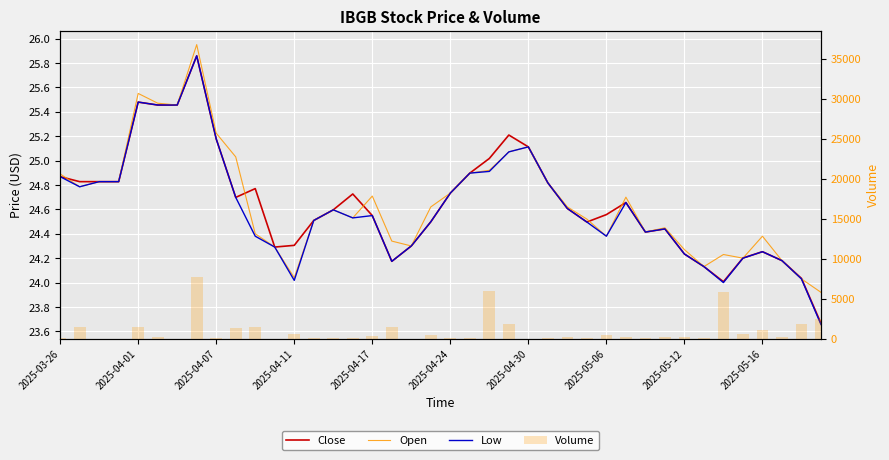

Which has a higher value, 37 or 2025-05-16?

2025-05-16